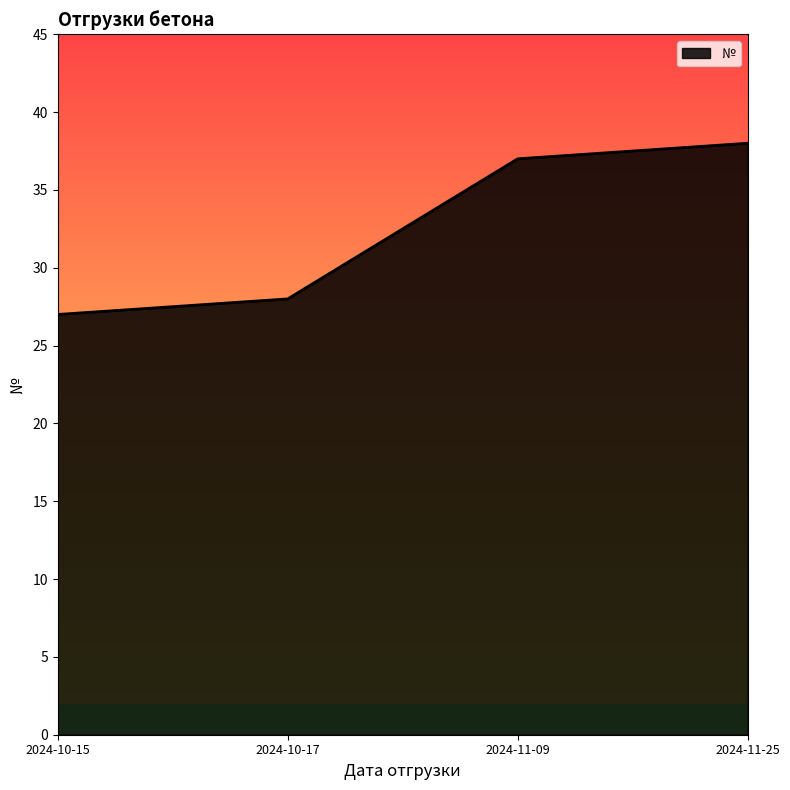

What is the smallest value displayed?

27